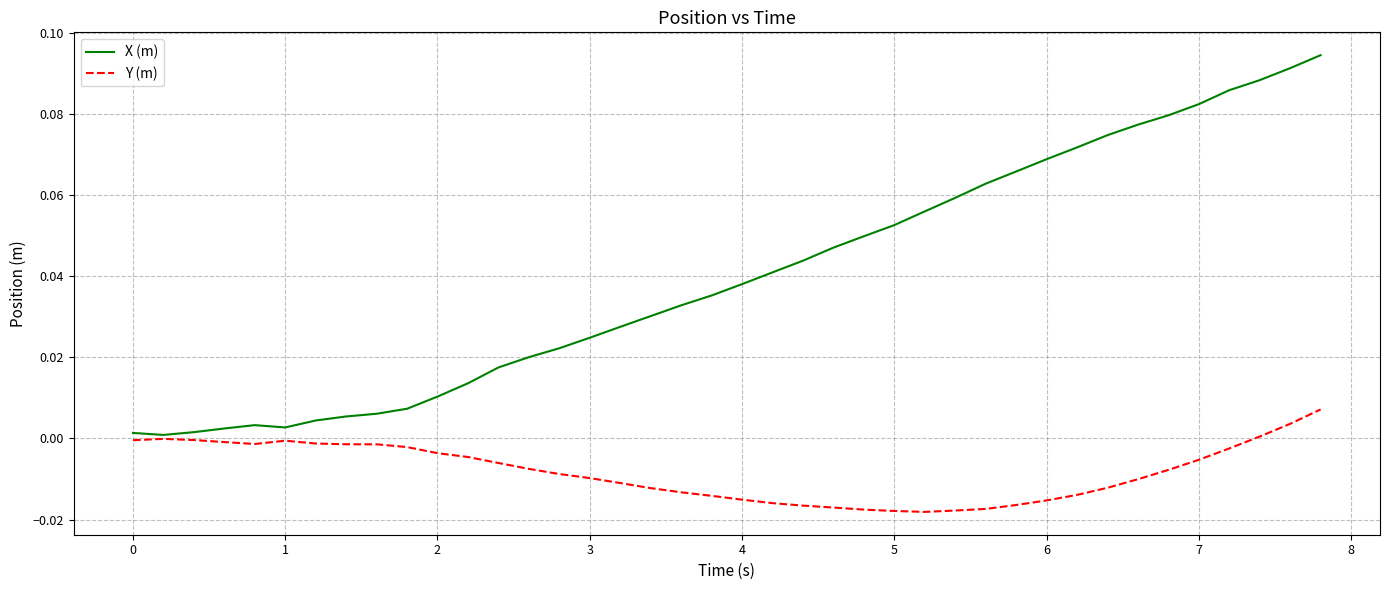

How many lines are shown in the chart?

2